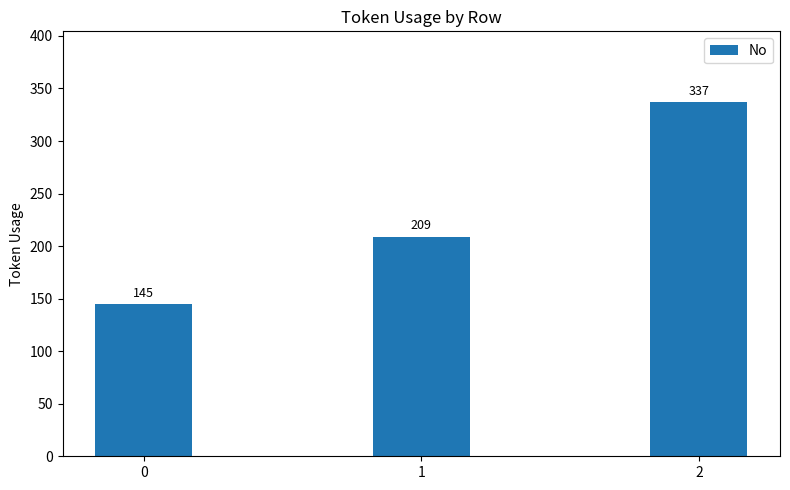

What is the change in value from 1 to 2?

+128